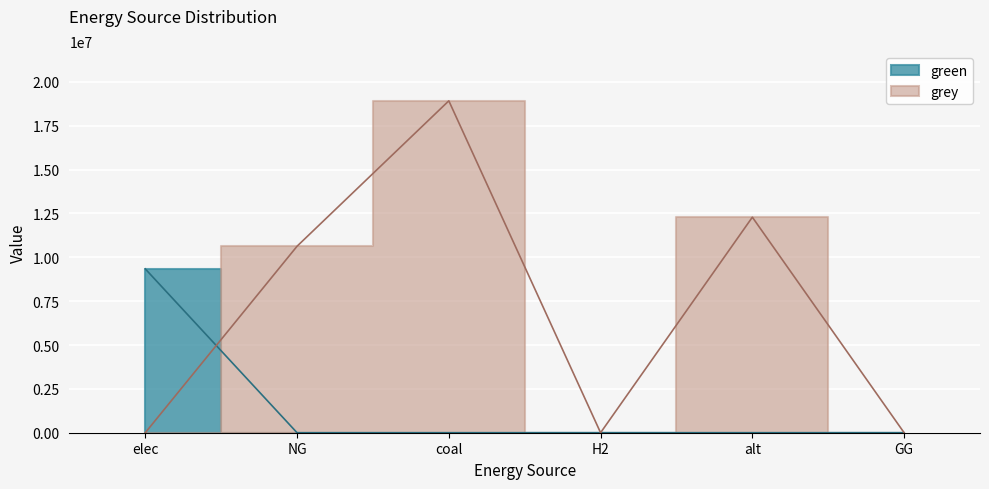

True or false: green has more than 2 interior local peaks.

False